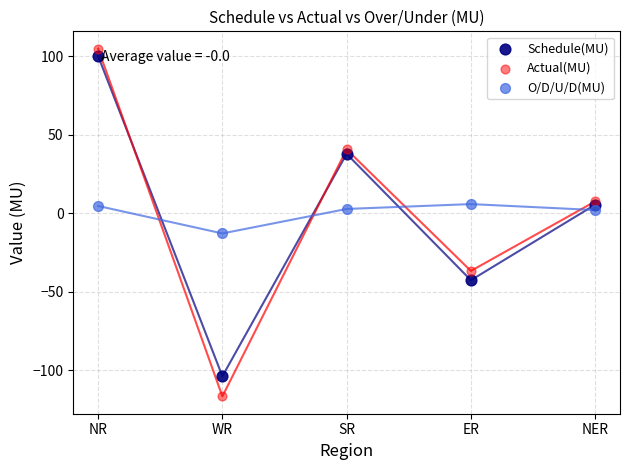

Which series has the widest spread of Y values?

Actual(MU)